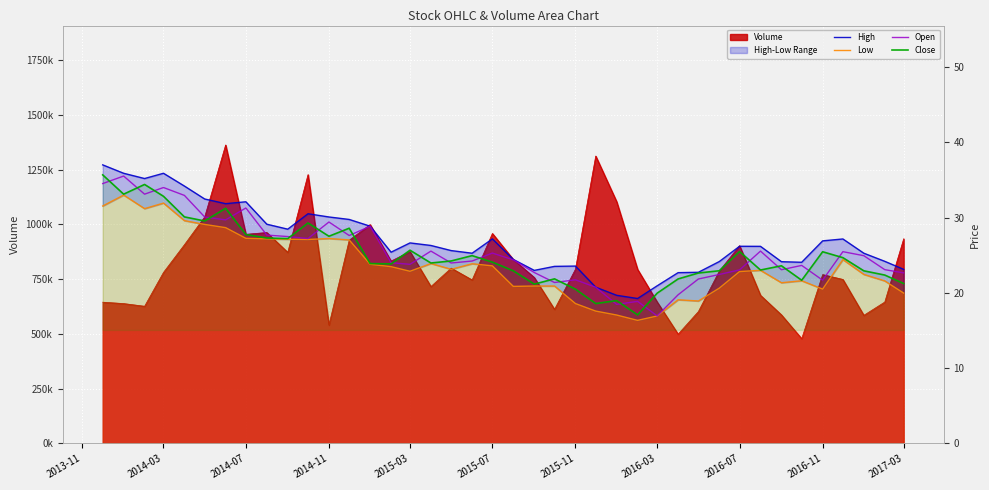

The value of High at 2014-03 is 52.1. True or false?

False